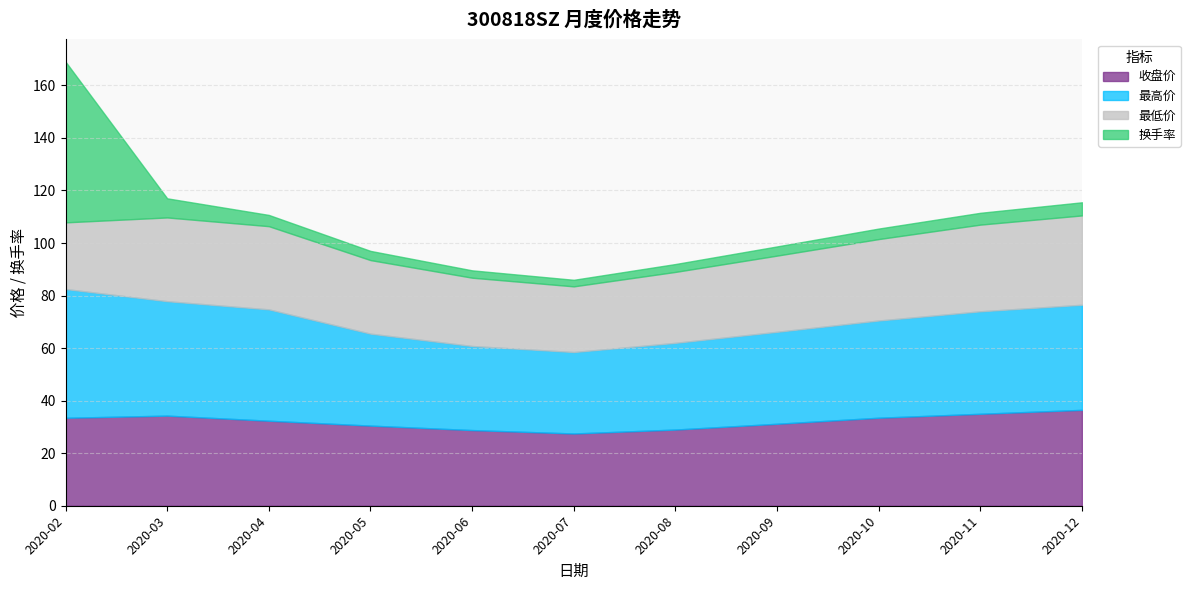

Reading right to left, extract all data points from this chart.

收盘价: 36.5	35.0	33.5	31.2	29.0	27.5	28.8	30.5	32.4	34.3	33.5
最高价: 40.0	39.0	37.0	35.0	33.0	31.0	32.0	35.0	42.4	43.5	49.0
最低价: 34.0	33.0	31.0	29.0	27.0	25.0	26.0	28.0	31.7	31.9	25.4
换手率: 5.0	4.5	4.0	3.5	3.0	2.5	2.8	3.5	4.3	7.3	61.2